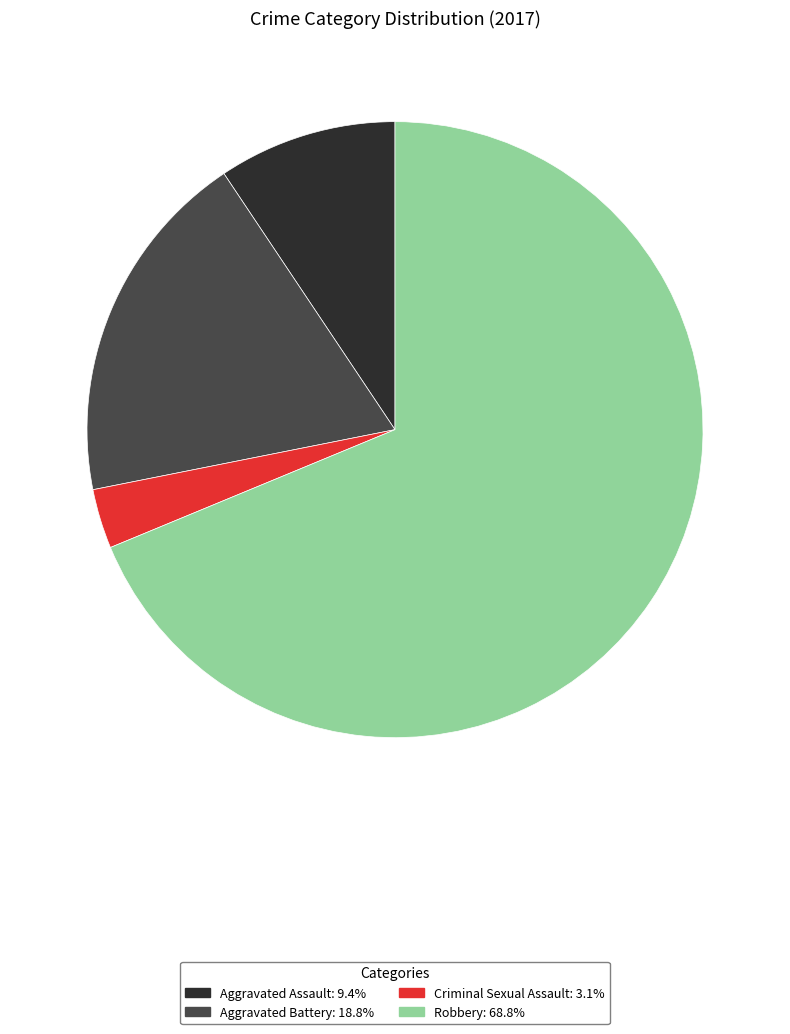

Between Aggravated Assault and Robbery, which is larger?

Robbery